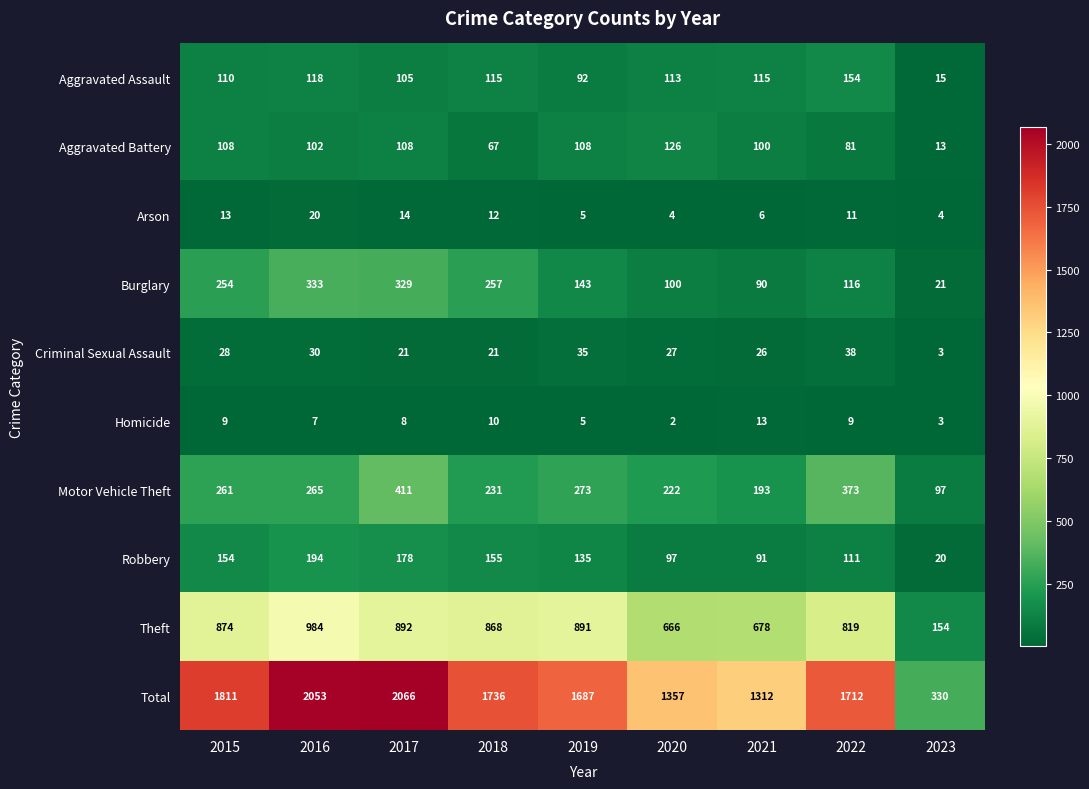

What is the sum of the Robbery values at 2018 and 2017?

333